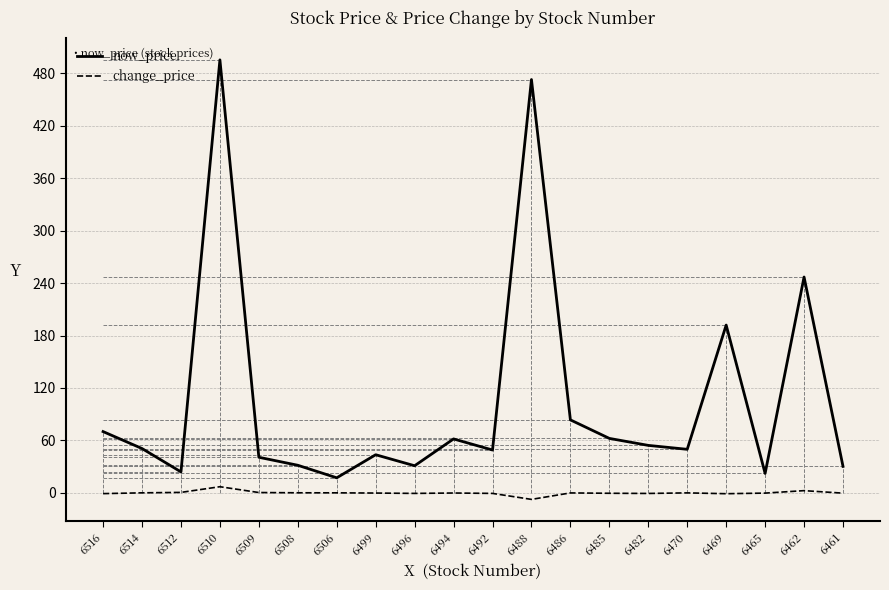

List the series in order of their peak value, lowest first.

change_price, now_price